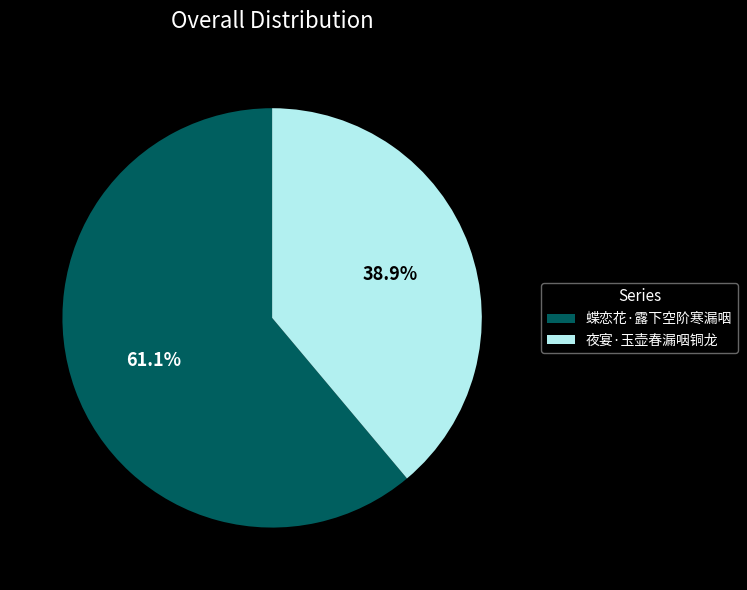

Which category has the biggest portion of the pie?

蝶恋花·露下空阶寒漏咽